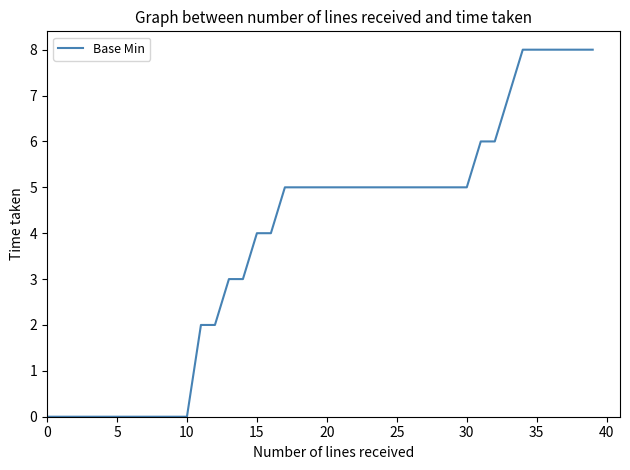

What is the maximum value shown in the chart?

8